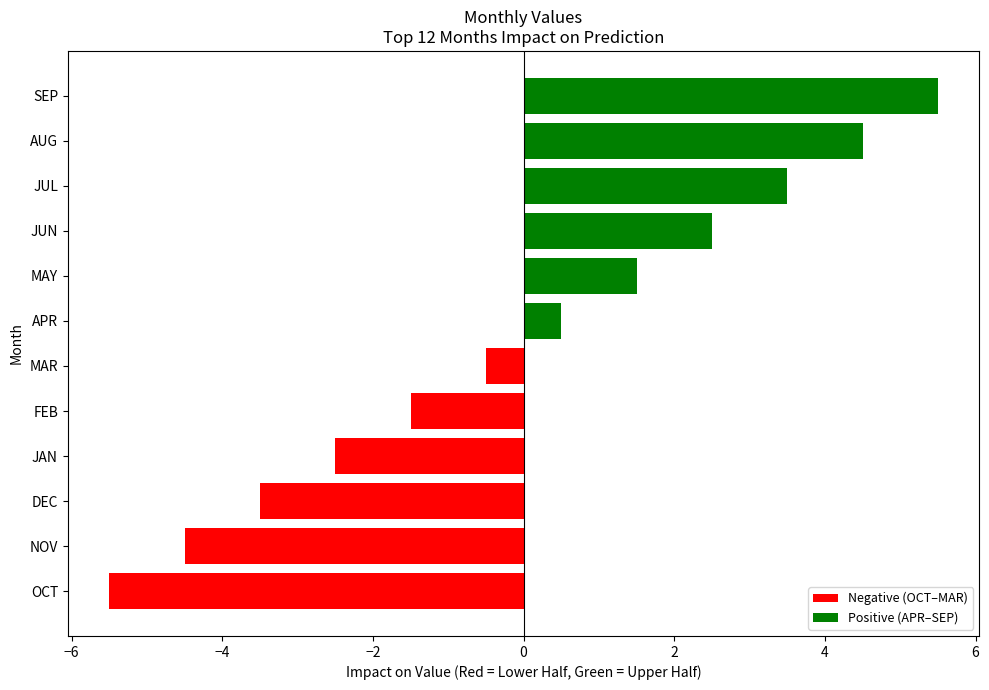

What is the total value across all series at FEB?

-1.5